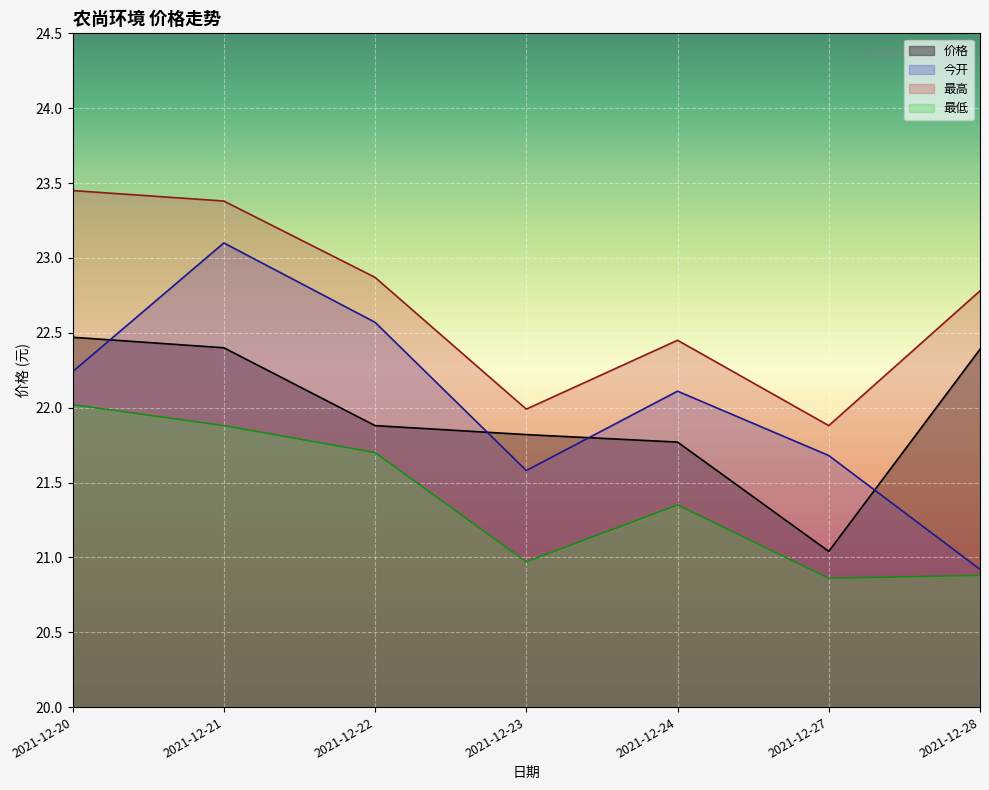

Does the chart display data point markers on the line(s)?

No